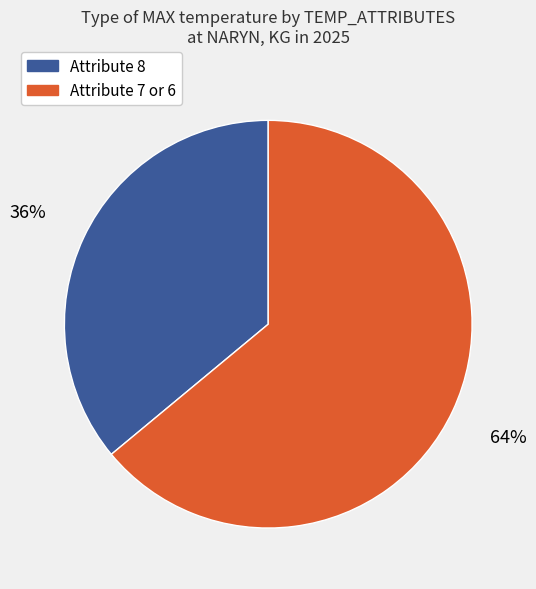

Rank the categories by value from highest to lowest.

Attribute 7 or 6, Attribute 8